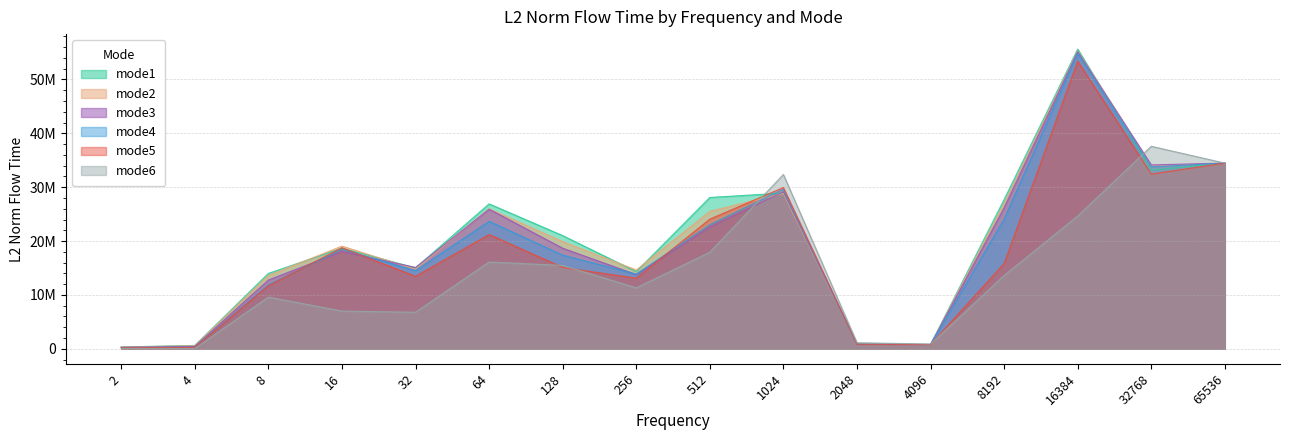

Reading left to right, transcribe all the data shown in this chart.

mode1: 337551.0	624962.4	13998306.1	18678021.2	15012877.1	26907582.7	21015368.8	14329168.4	28097798.5	28909922.8	920349.8	788780.2	27710174.4	55642387.9	33170521.1	34474004.1
mode2: 298749.1	583127.6	13617764.1	19068155.7	14765624.5	26000348.7	19888873.7	14641215.7	25528509.8	28845242.3	842069.0	796715.8	26988419.0	55340407.7	33928761.5	34474004.1
mode3: 275500.8	449726.9	12770122.1	18067534.9	15101712.8	25923035.3	18677695.4	13773506.2	22614576.8	29140065.6	832926.5	773271.0	26187864.7	55186531.6	34140719.5	34474004.1
mode4: 231462.0	296731.7	11884606.3	18467774.8	14516251.4	23672125.0	17391913.0	13875715.7	23039660.6	29616932.7	821388.4	806786.2	24074765.6	54865159.7	33783177.0	34474004.1
mode5: 205707.0	256740.9	11710012.0	18758023.6	13443160.1	21212936.5	15105848.5	13108471.9	24067855.3	29938629.8	838112.3	795929.8	15833403.4	53395565.7	32420337.4	34474004.1
mode6: 76207.4	67438.1	9600767.8	7008848.9	6787573.8	16115858.0	15479796.0	11318296.9	17929253.7	32364188.8	1127814.1	880294.4	13612786.1	24664436.3	37598429.6	34474004.1